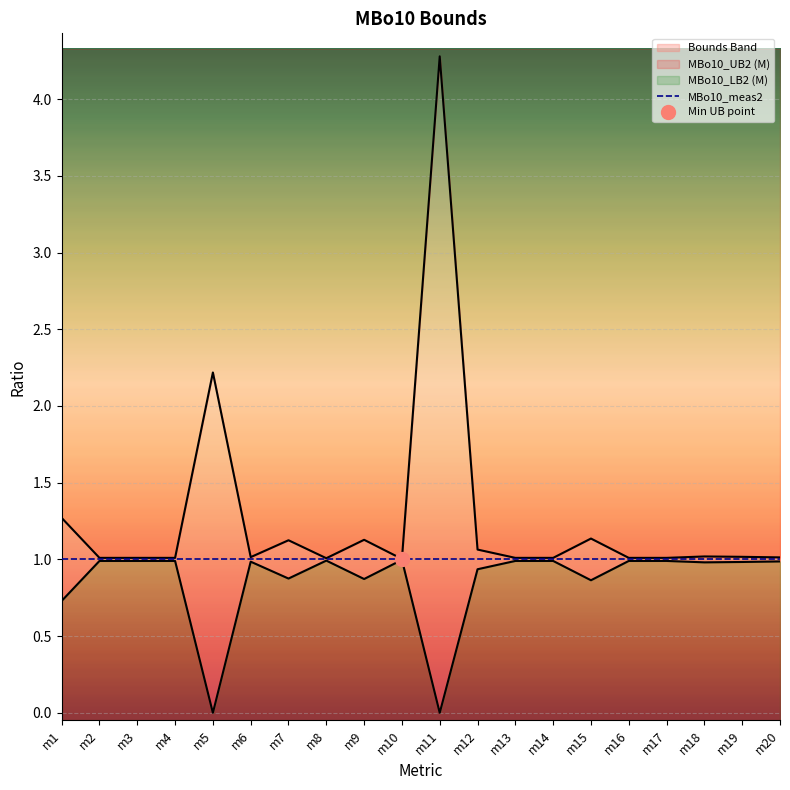

What is the difference between the second highest and minimum values in the MBo10_UB2 (M) series?

1.2